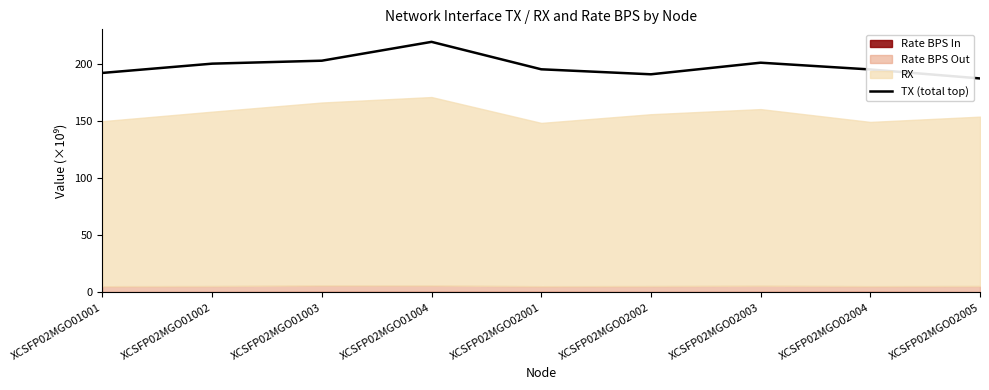

How many points are lower than both their immediate neighbors (excluding endpoints)?

1